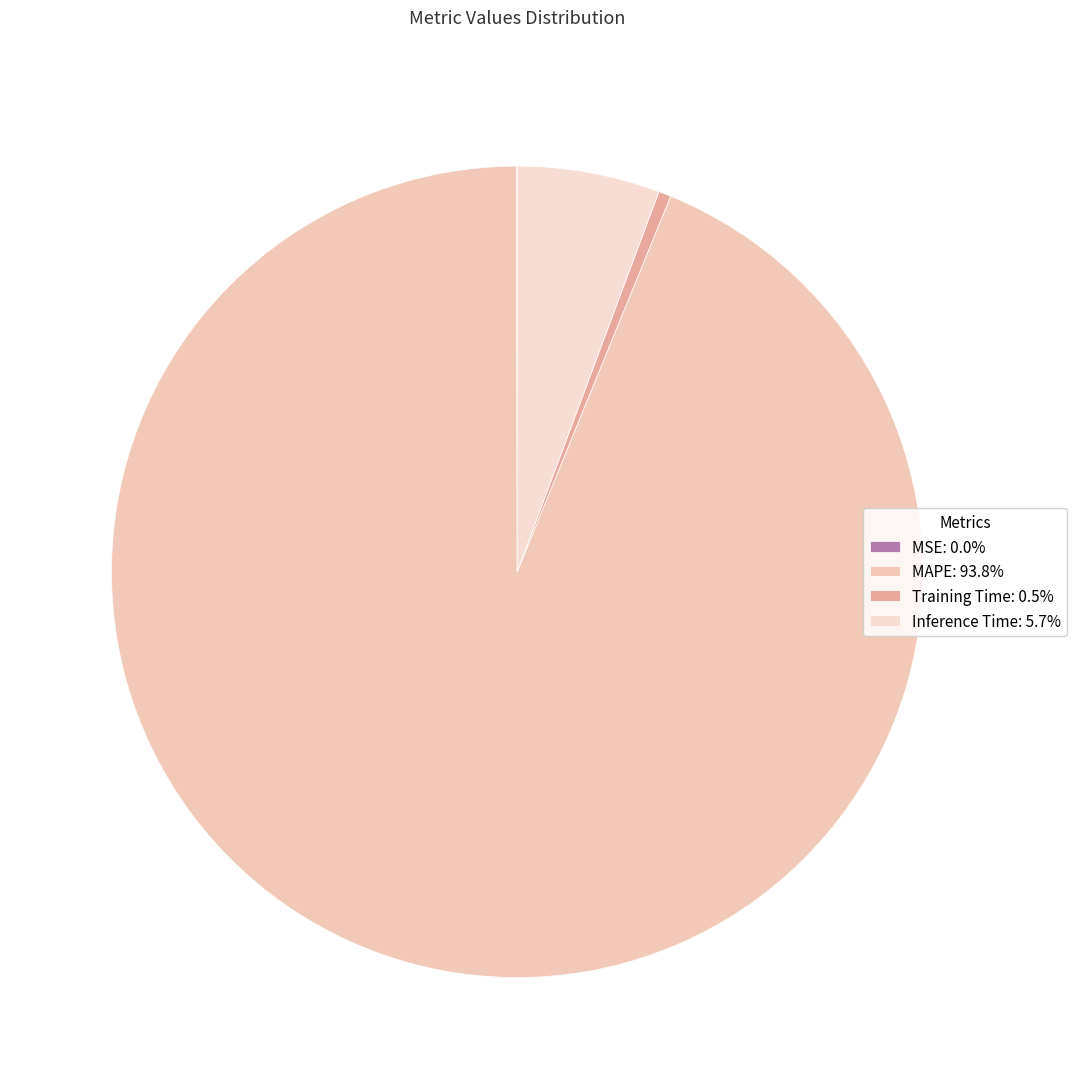

Between MSE and Inference Time, which is larger?

Inference Time